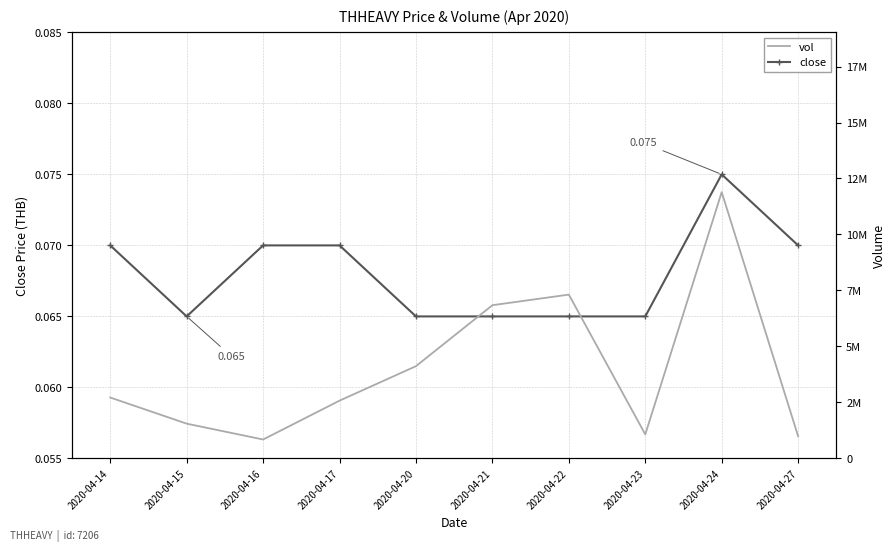

What is the sum of the vol values at 2020-04-22 and 2020-04-23?

8388700.0